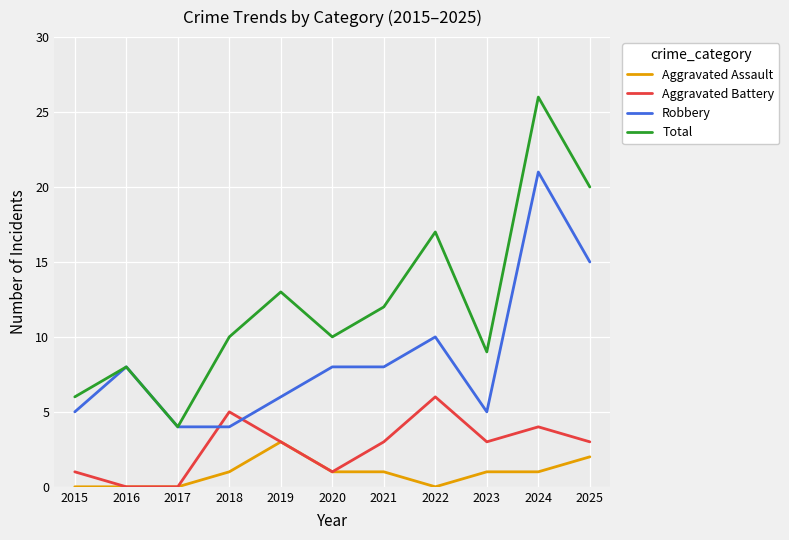

Which series has the largest total across all categories?

Total